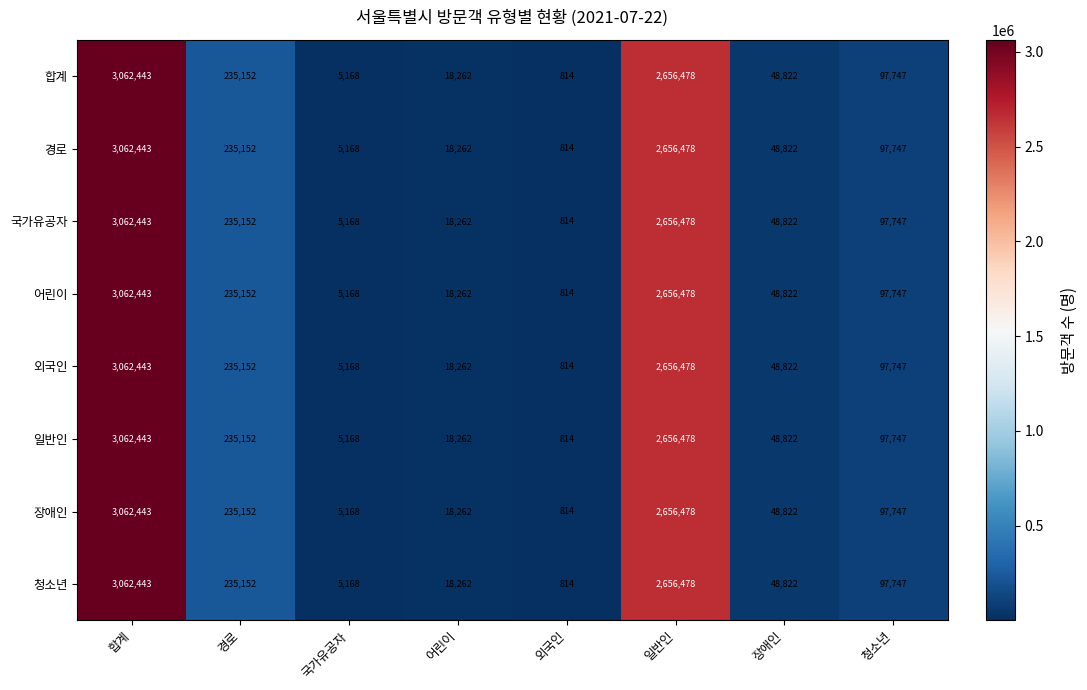

What is the maximum value shown in the chart?

3062443